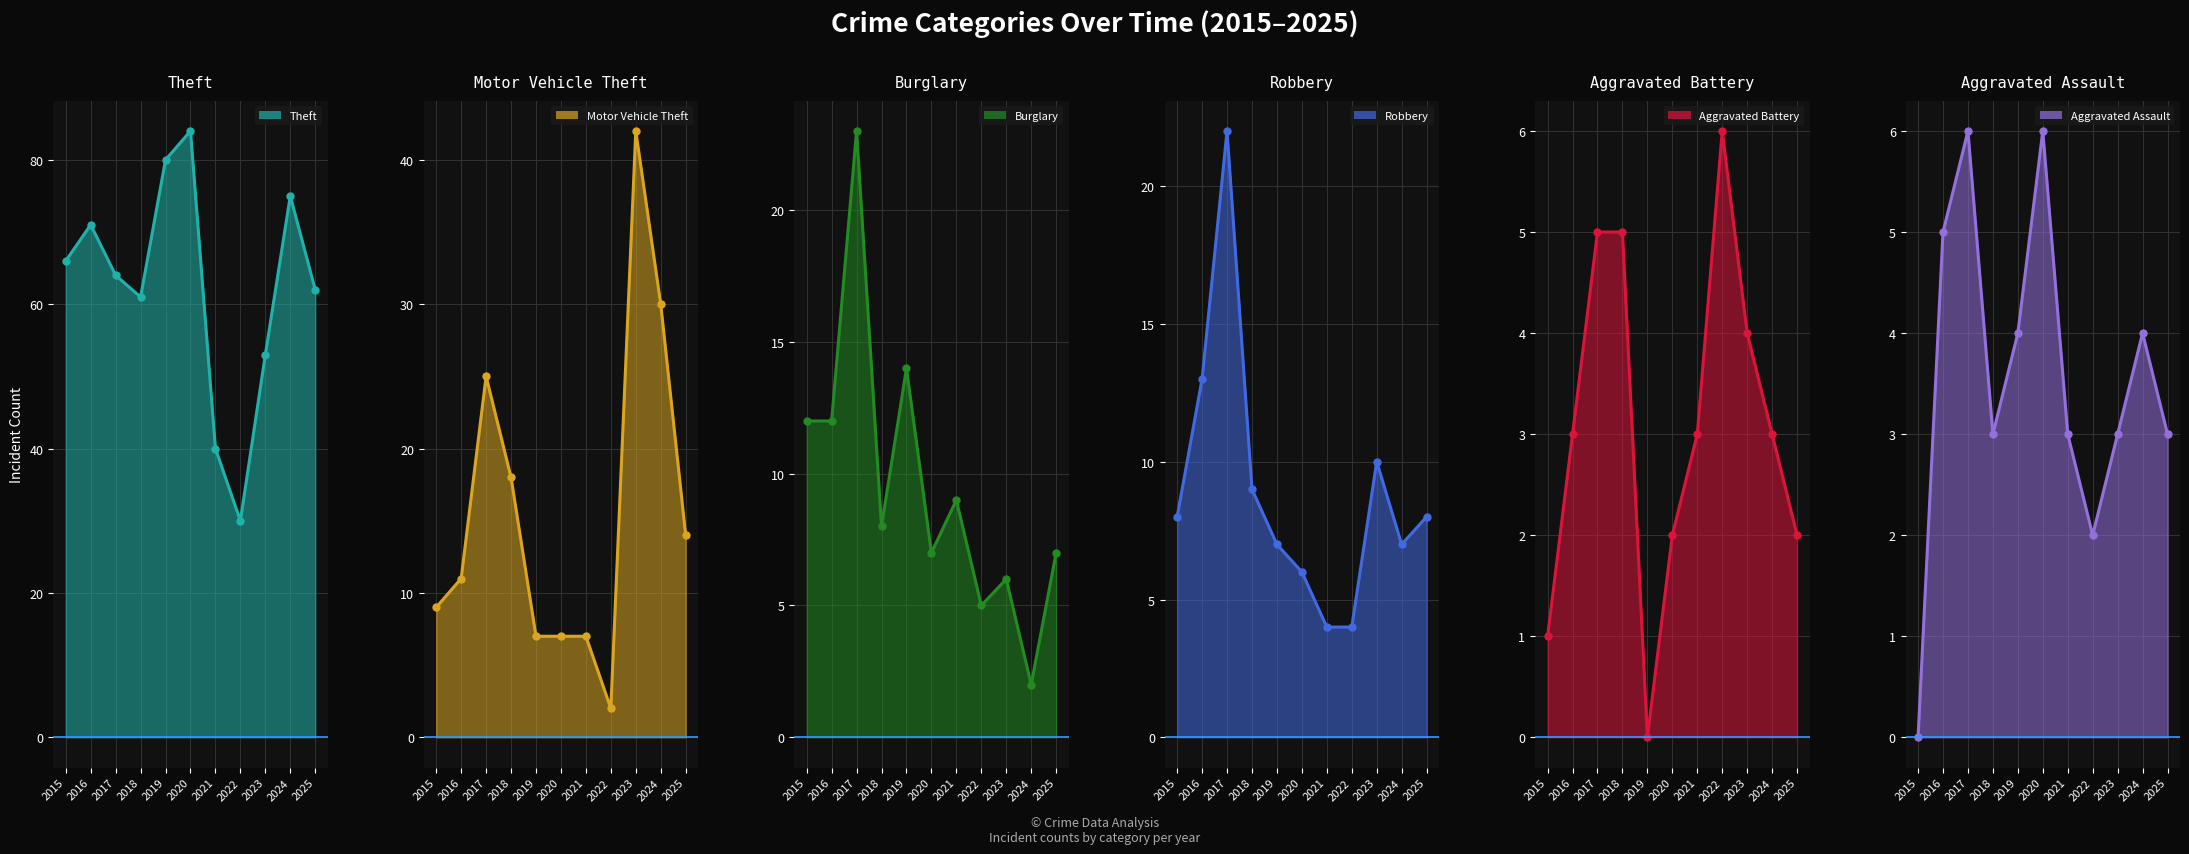

Reading left to right, transcribe all the data shown in this chart.

Theft: 2015=66	2016=71	2017=64	2018=61	2019=80	2020=84	2021=40	2022=30	2023=53	2024=75	2025=62
Motor Vehicle Theft: 2015=9	2016=11	2017=25	2018=18	2019=7	2020=7	2021=7	2022=2	2023=42	2024=30	2025=14
Burglary: 2015=12	2016=12	2017=23	2018=8	2019=14	2020=7	2021=9	2022=5	2023=6	2024=2	2025=7
Robbery: 2015=8	2016=13	2017=22	2018=9	2019=7	2020=6	2021=4	2022=4	2023=10	2024=7	2025=8
Aggravated Battery: 2015=1	2016=3	2017=5	2018=5	2019=0	2020=2	2021=3	2022=6	2023=4	2024=3	2025=2
Aggravated Assault: 2015=0	2016=5	2017=6	2018=3	2019=4	2020=6	2021=3	2022=2	2023=3	2024=4	2025=3